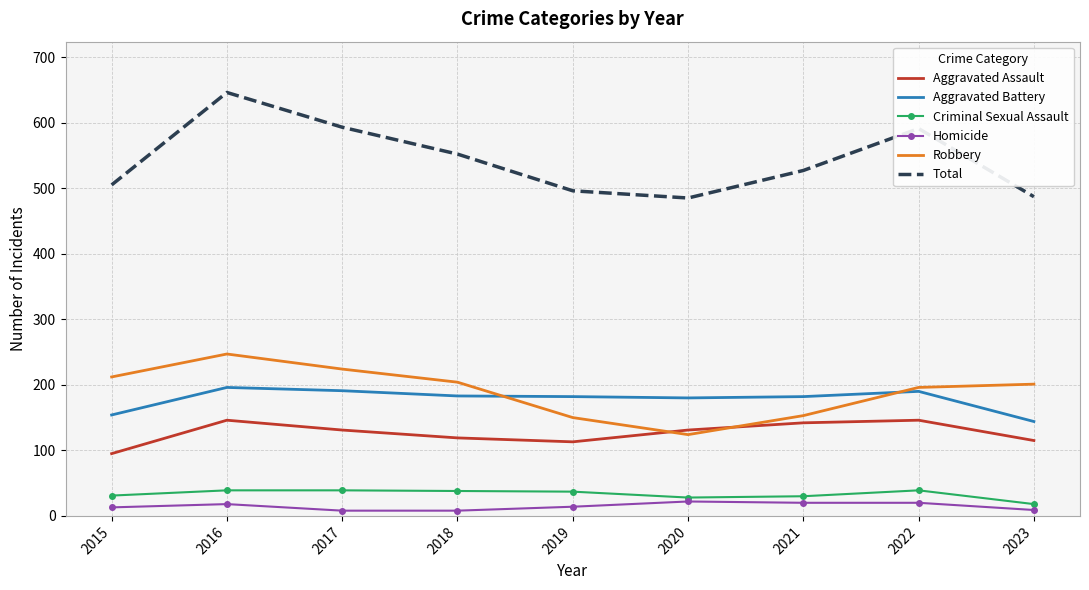

True or false: Robbery and Criminal Sexual Assault intersect in this chart.

False